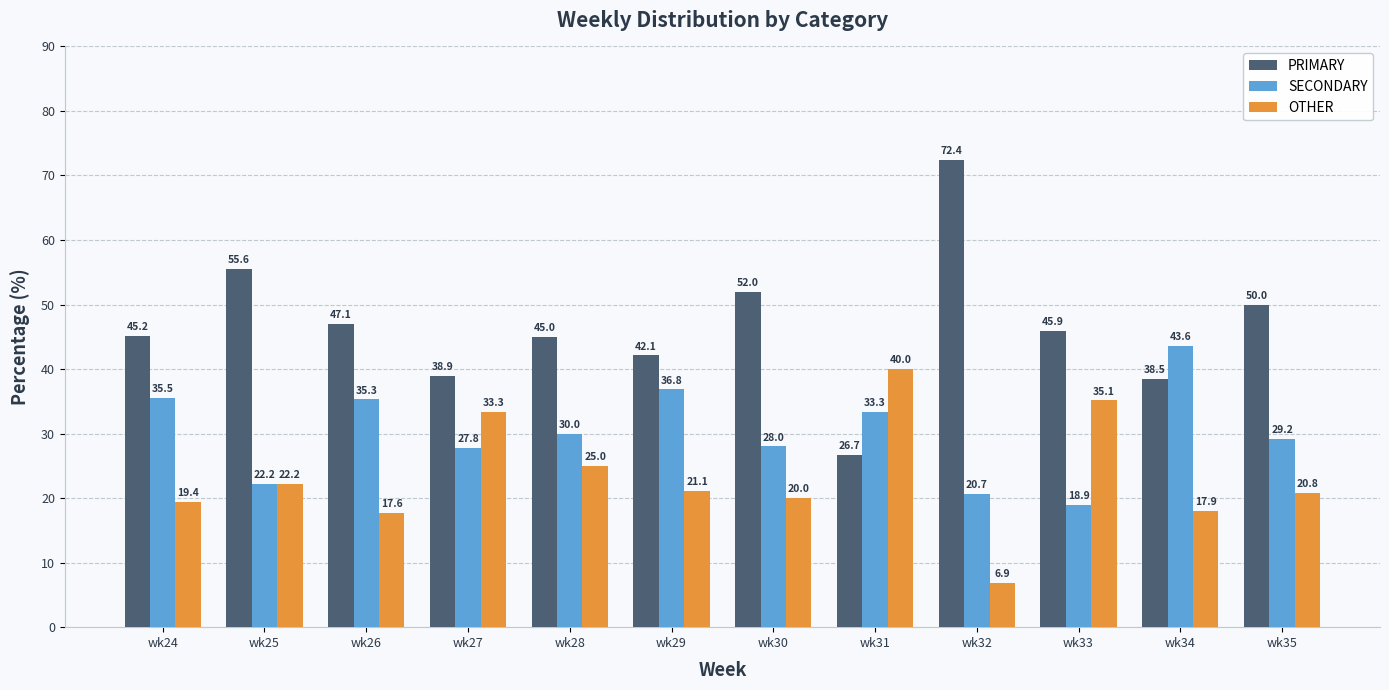

How many data points in OTHER are above 21?

6